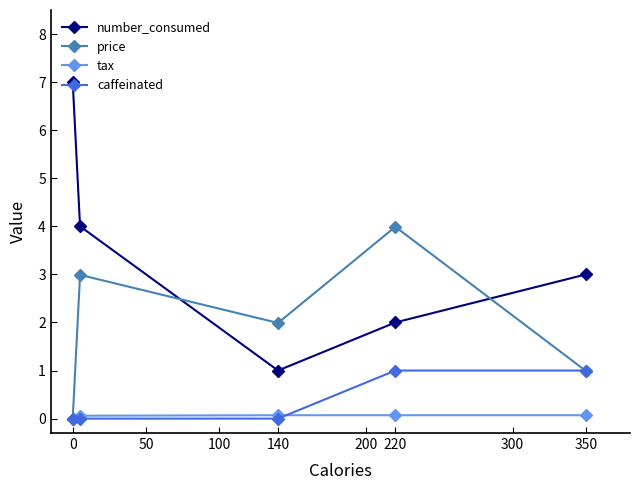

What are all the series names shown in the legend?

number_consumed, price, tax, caffeinated